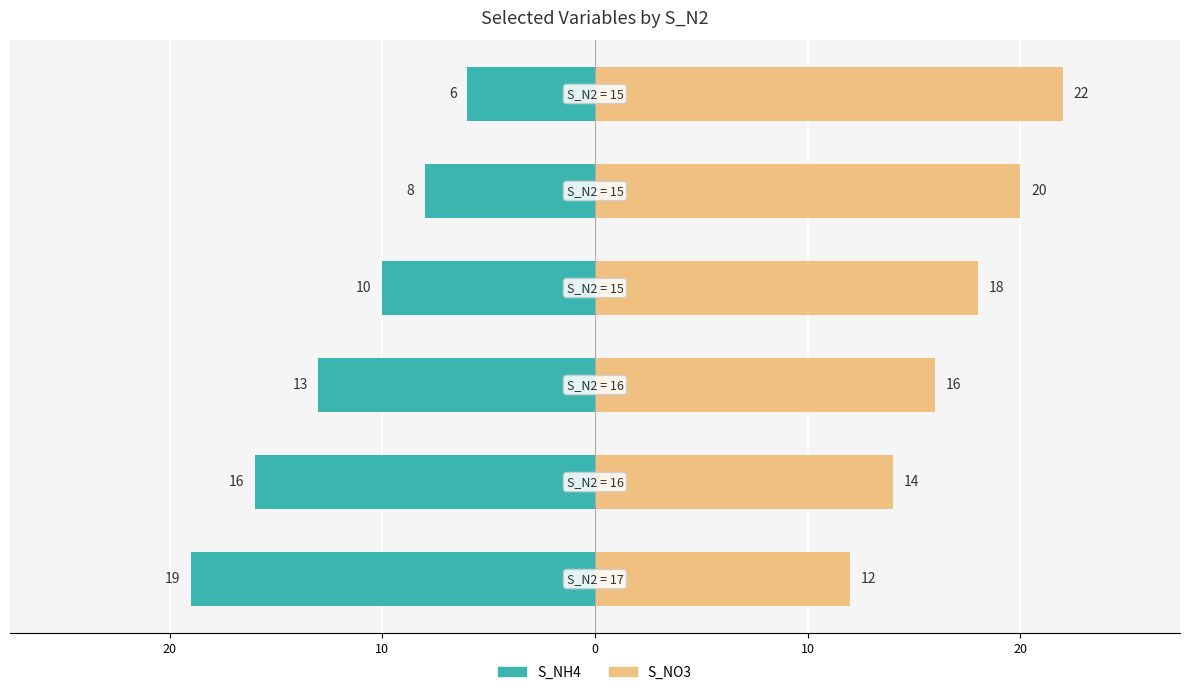

How many bars are there in total?

12